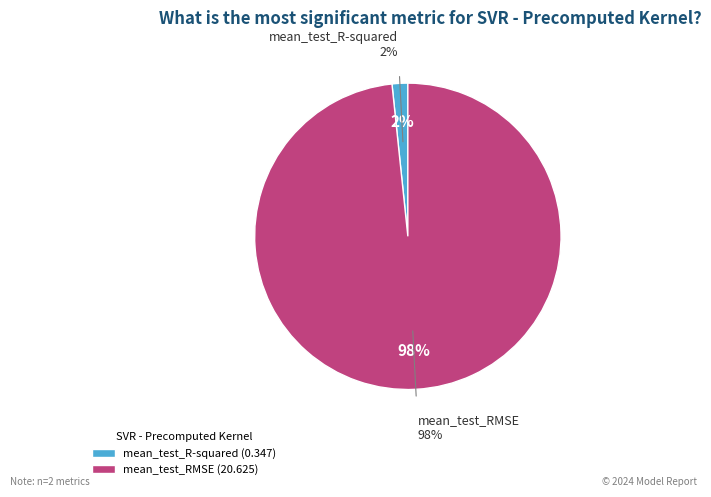

What is the majority slice?

mean_test_RMSE